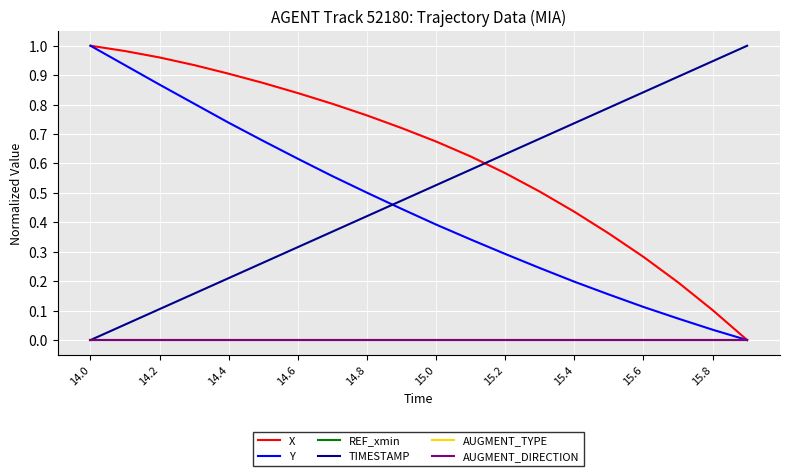

Which category has the highest value in the Y series?

14.0